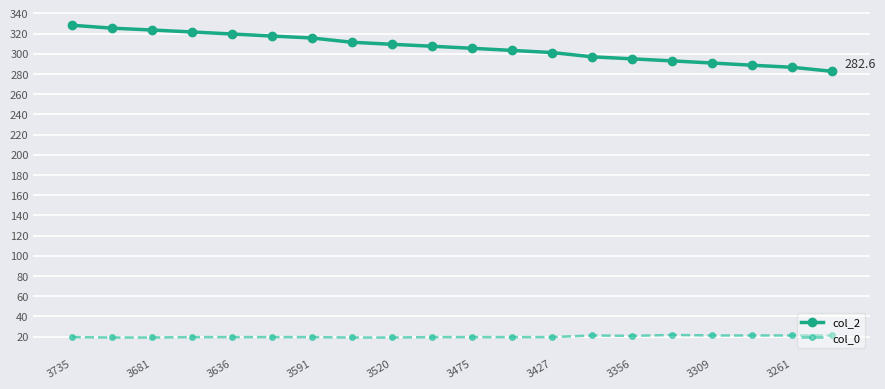

Which series has the largest total across all categories?

col_2